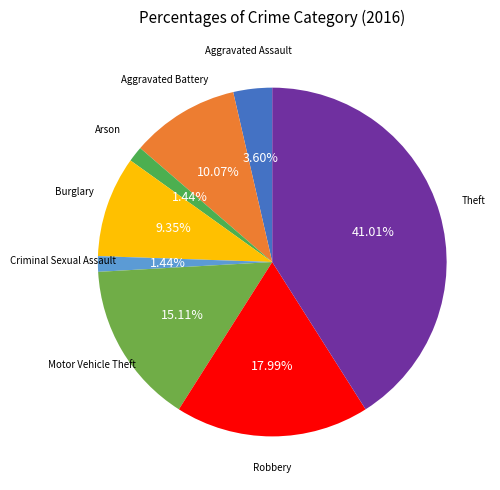

To the nearest percent, what is the difference between the Criminal Sexual Assault and Robbery slice percentages?

17%